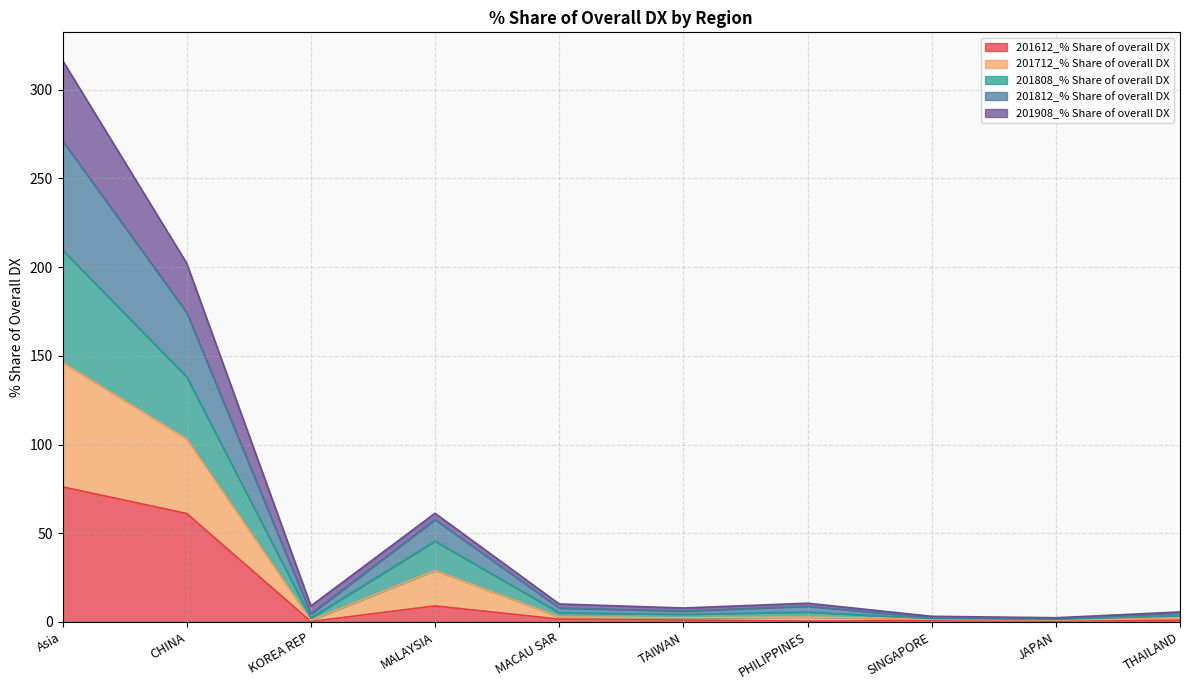

Between SINGAPORE and JAPAN, which series saw the biggest shift?

201808_% Share of overall DX